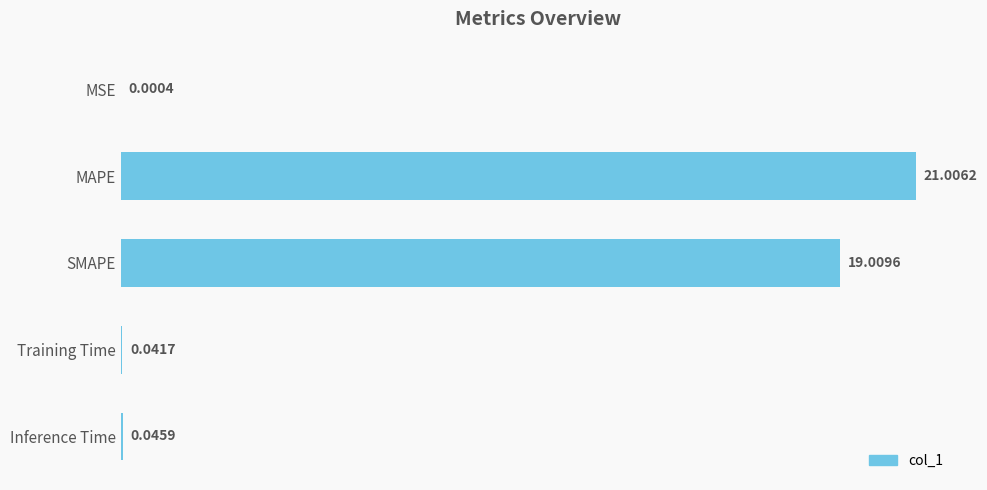

Which has a higher value, MSE or Inference Time?

Inference Time